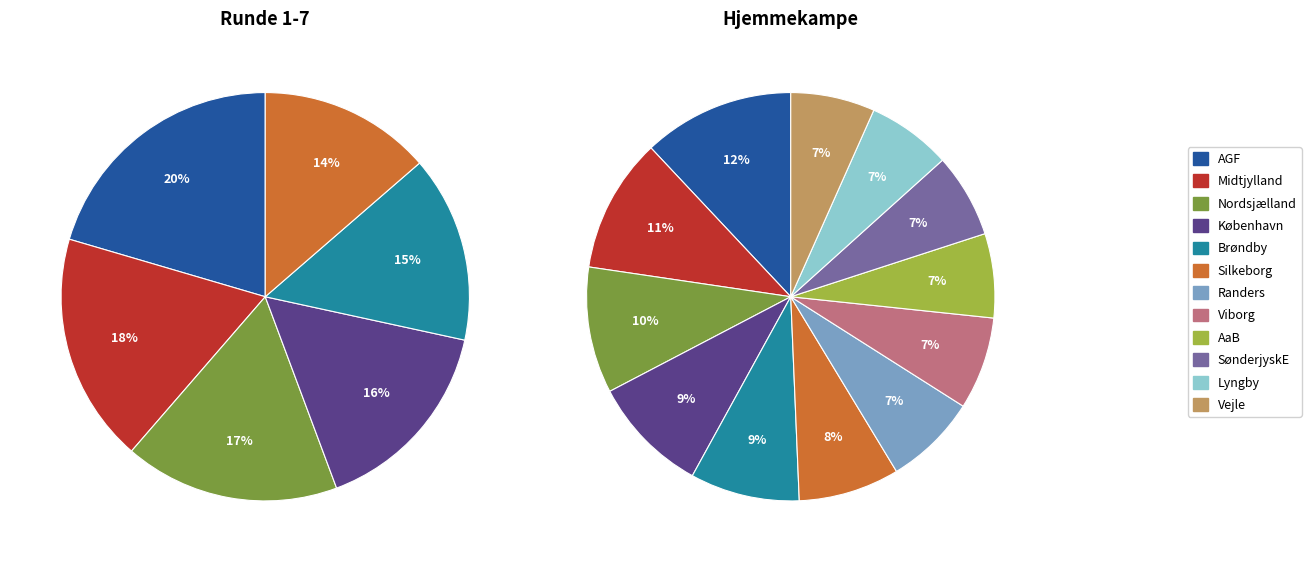

To the nearest percent, what is the difference between the SønderjyskE and Randers slice percentages?

1%